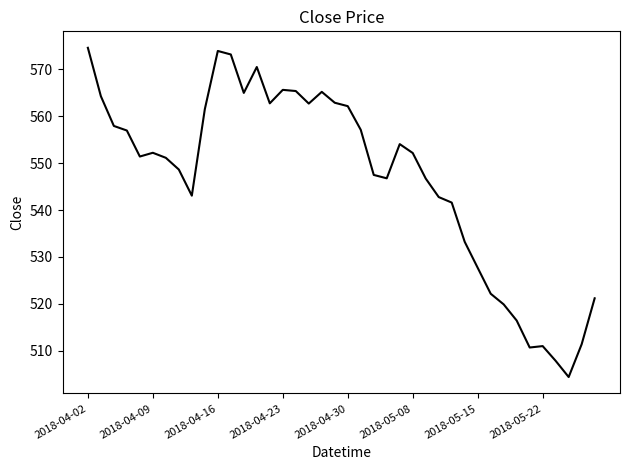

What is the maximum value shown in the chart?

574.6